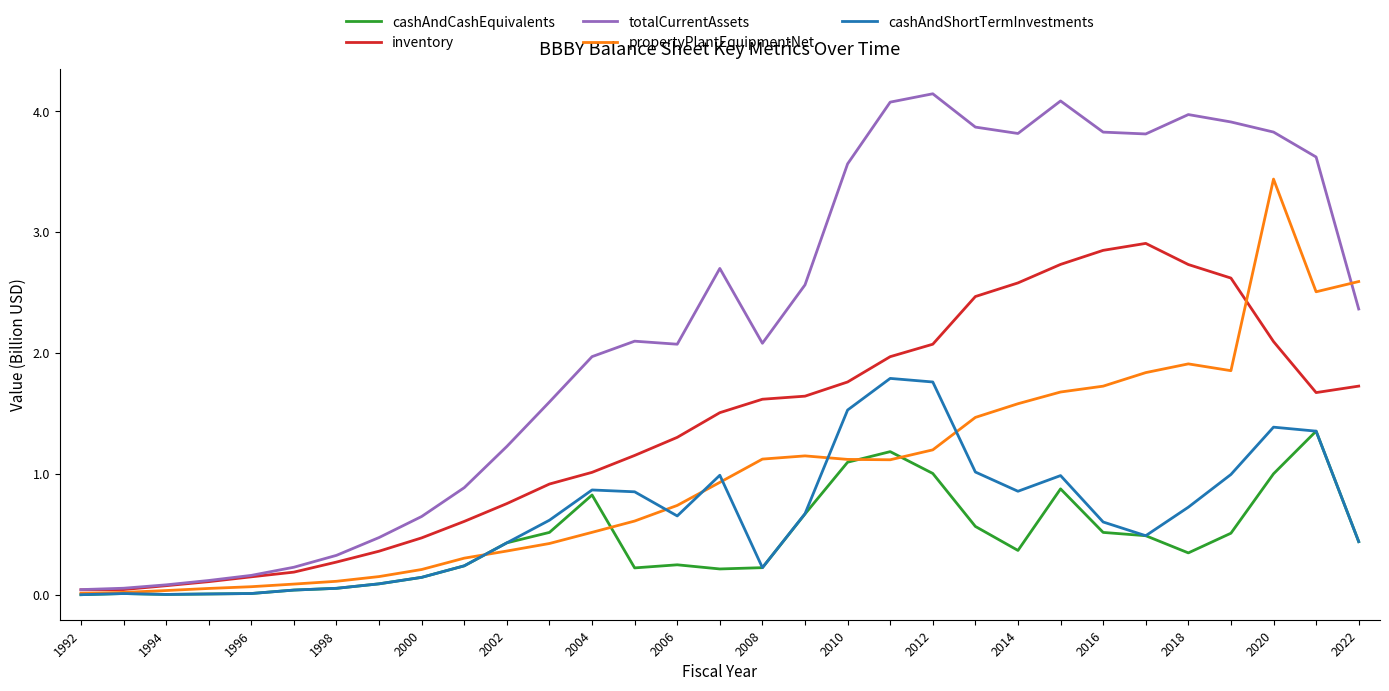

What is the sum of all inventory values?

42.4